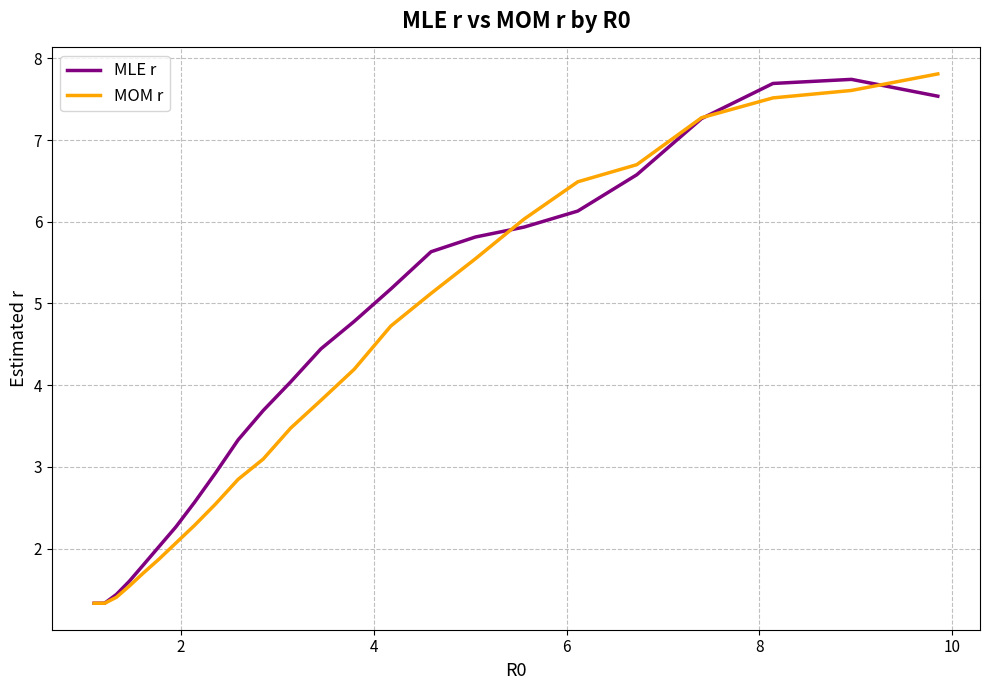

What is the difference between the maximum and minimum values in the MLE r series?

6.4